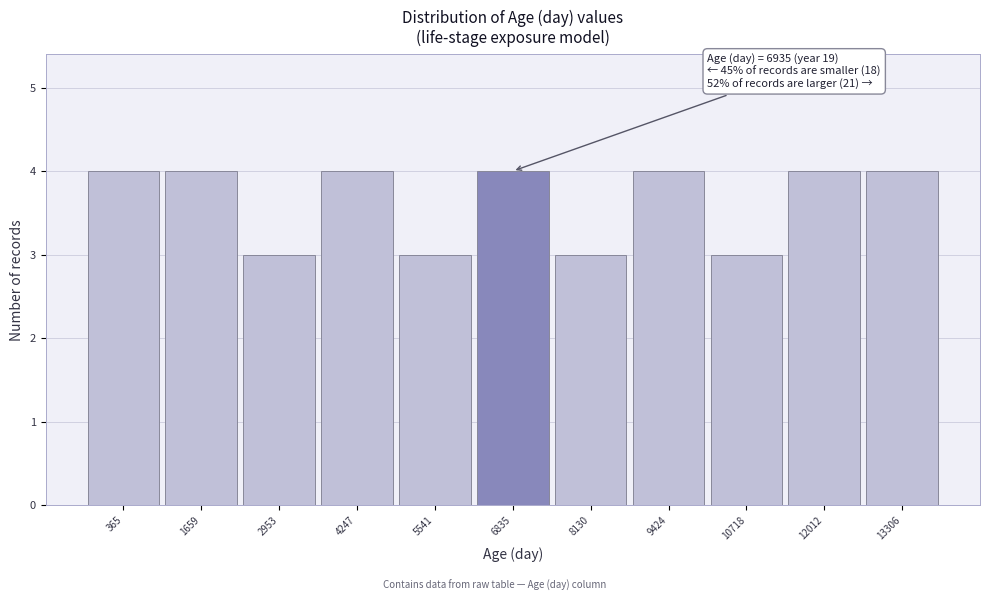

Reading right to left, what are all the values shown in this chart?

4	4	3	4	3	4	3	4	3	4	4